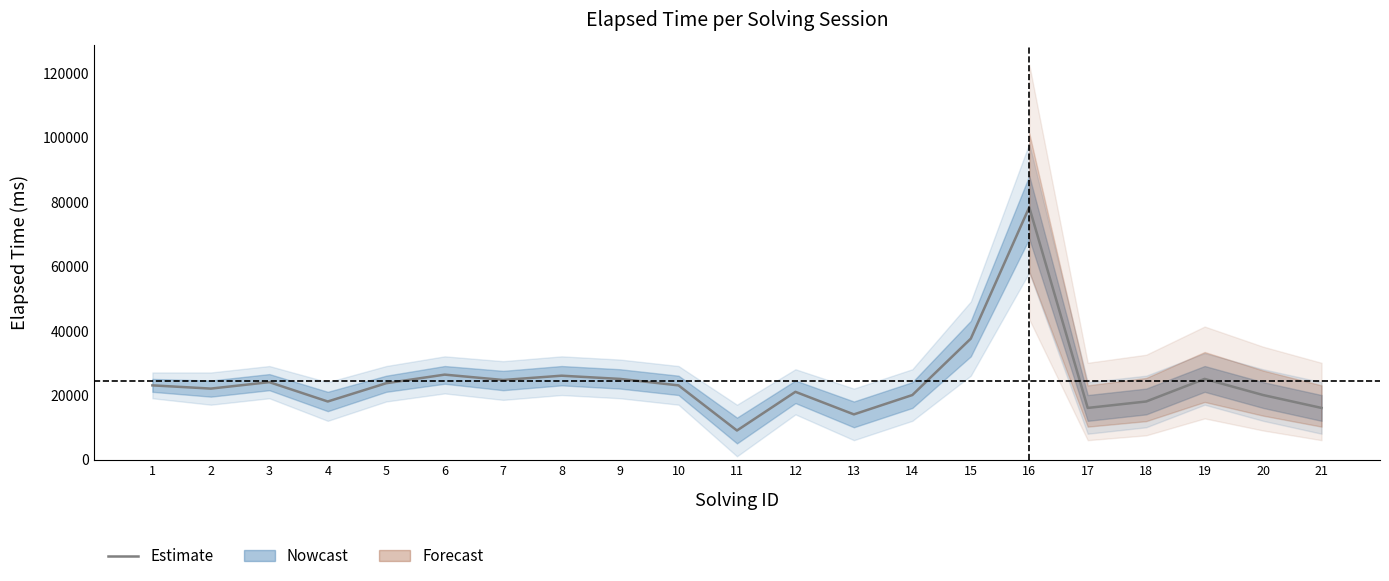

The chart shows a value of 26333 at 6. True or false?

True